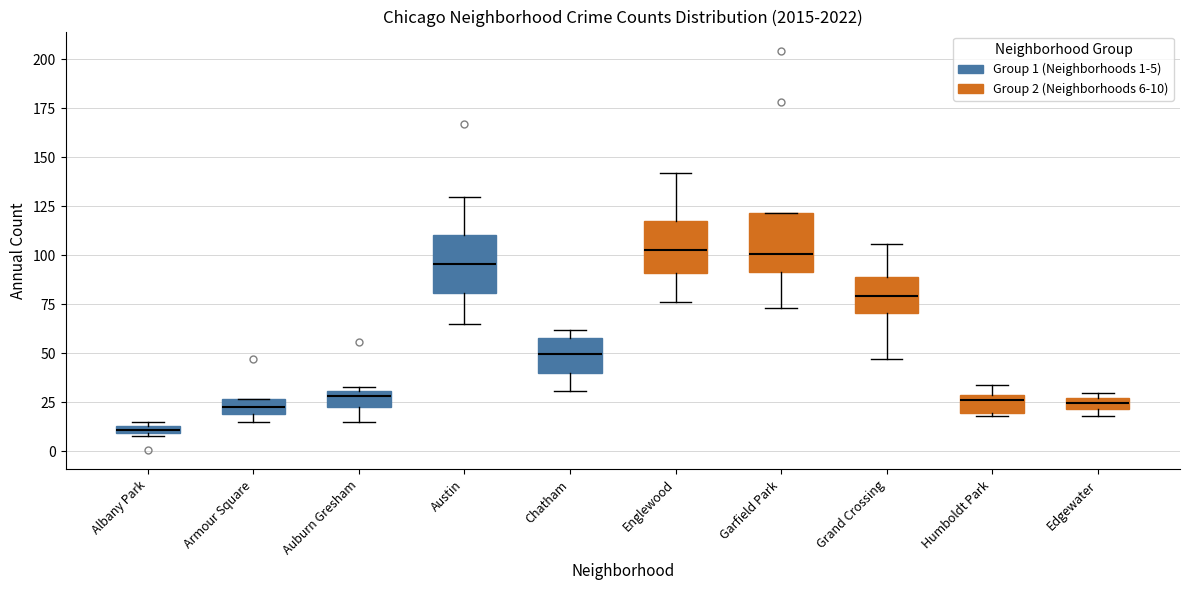

Where does the median line of the box for Edgewater sit on the y-axis? The values are not printed on the chart, so give them approximately, as read against the axis.

25